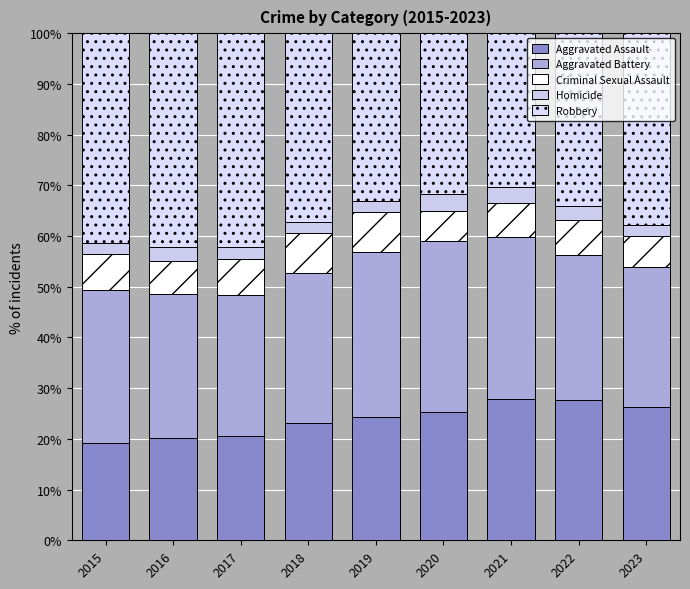

Does the chart contain any negative values?

No